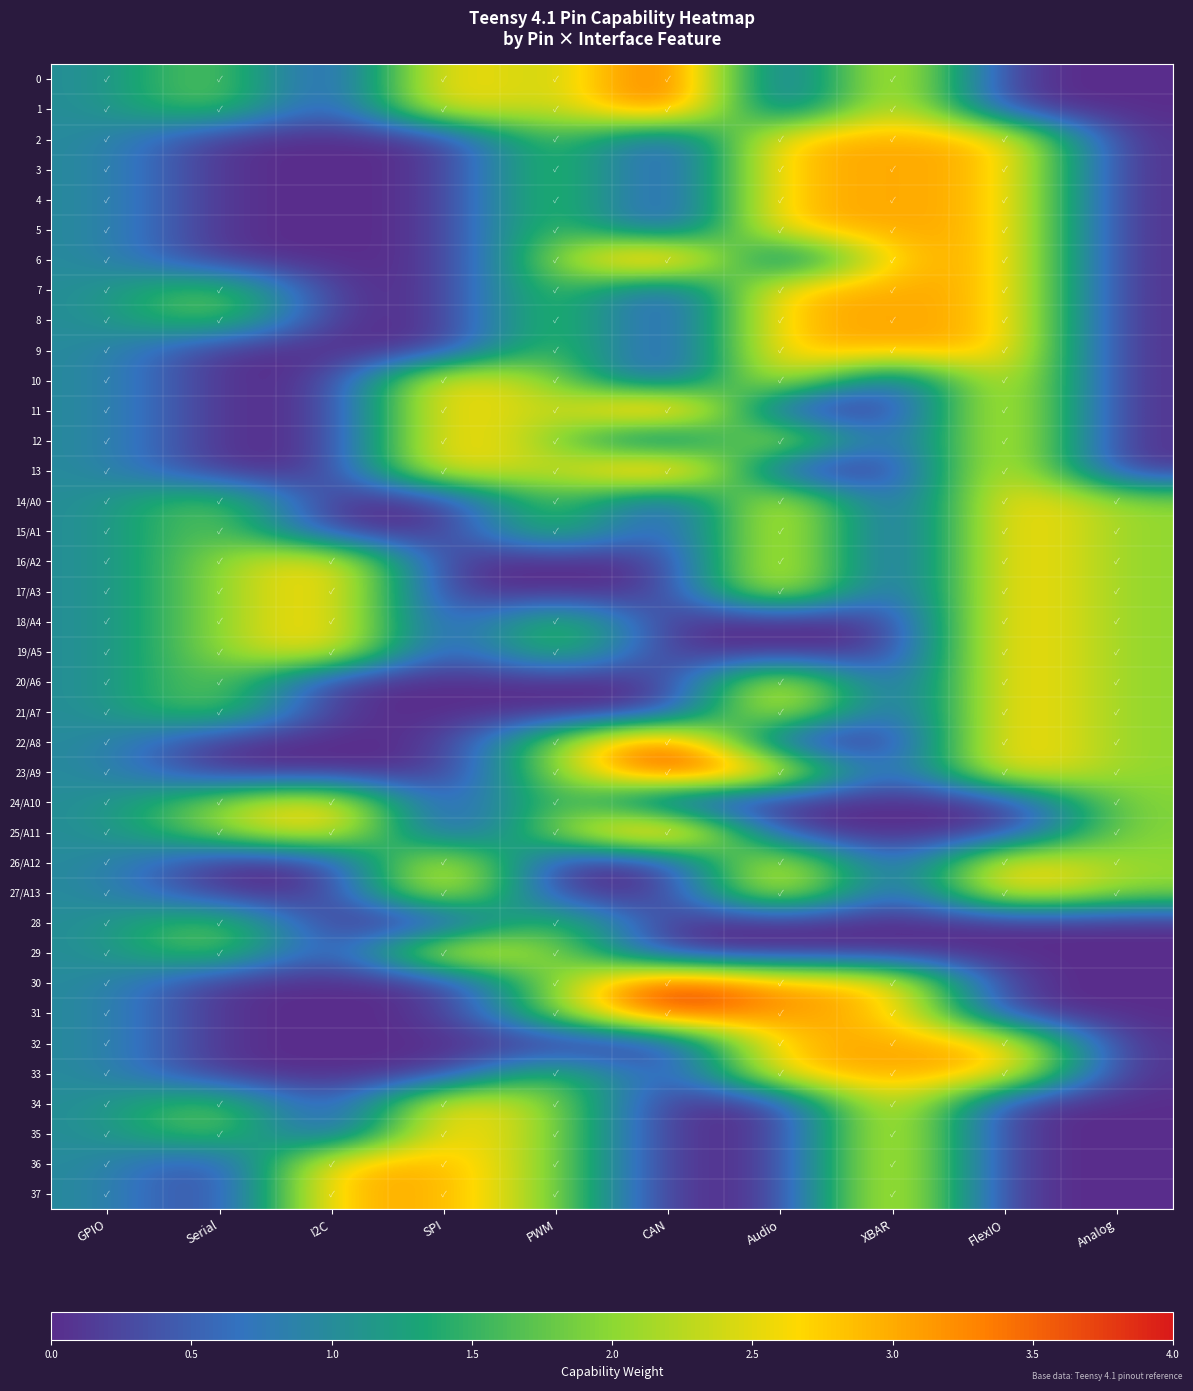

What is the spread (max minus min) of values at Audio?

3